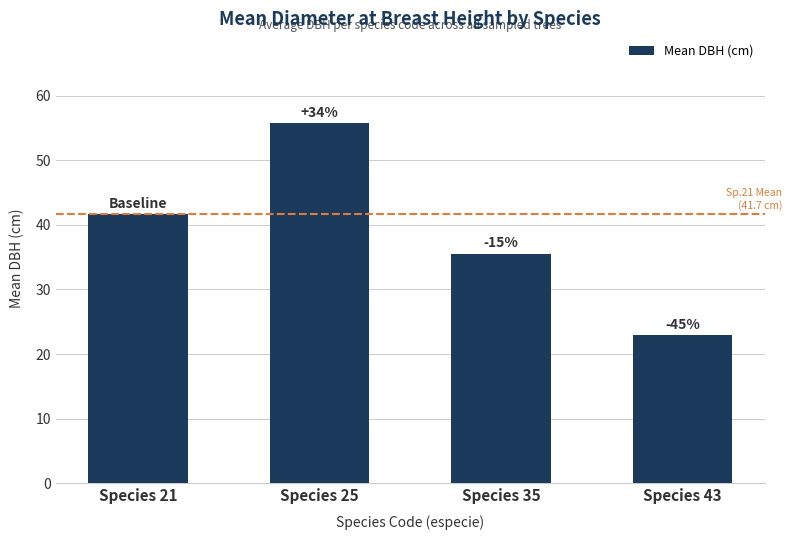

Between Species 25 and Species 43, which is larger?

Species 25